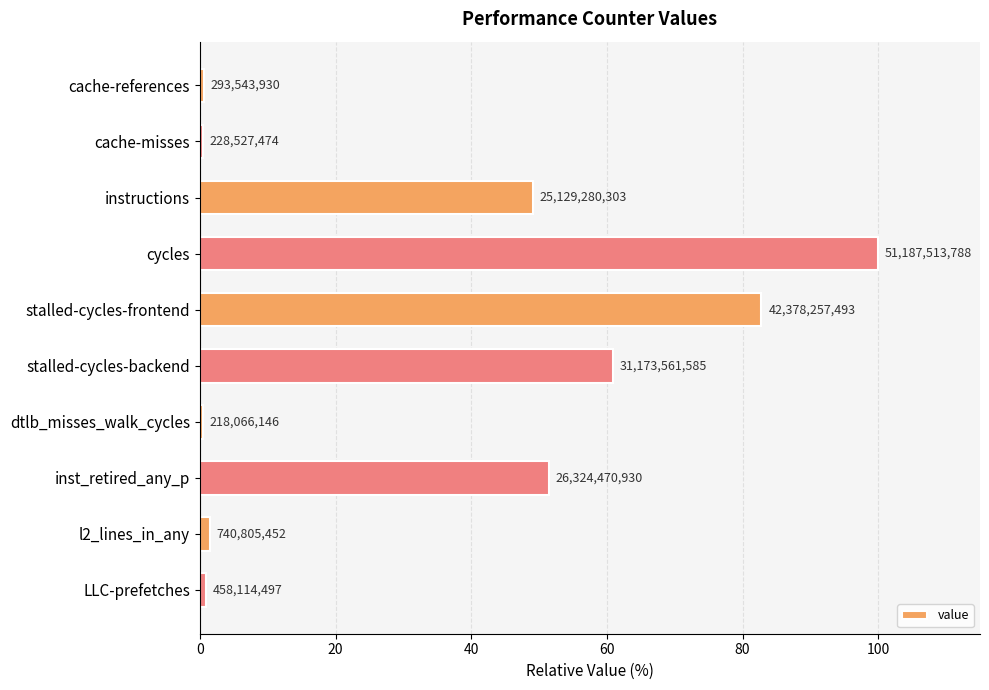

Are the bars horizontal?

Yes